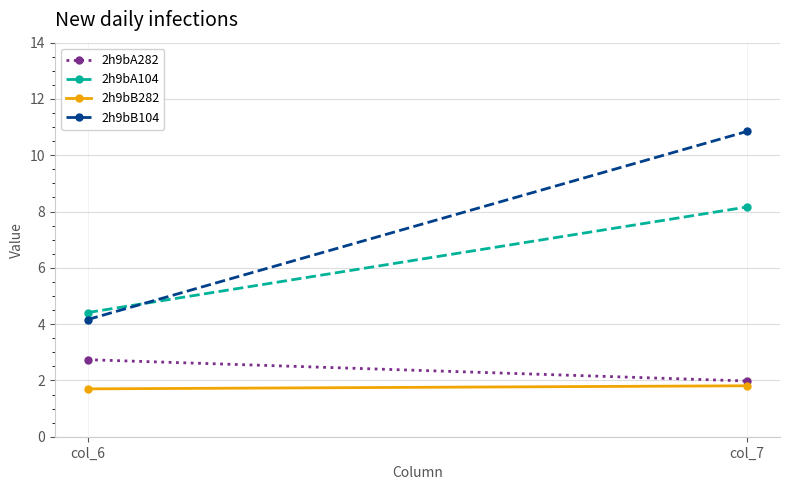

Which series has the largest total across all categories?

2h9bB104